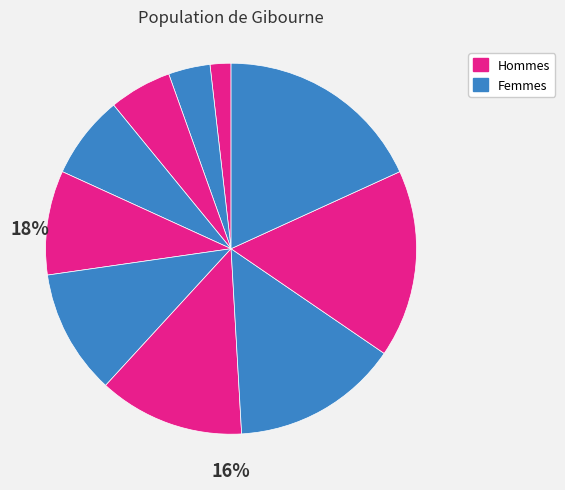

How many segments does this pie chart have?

10